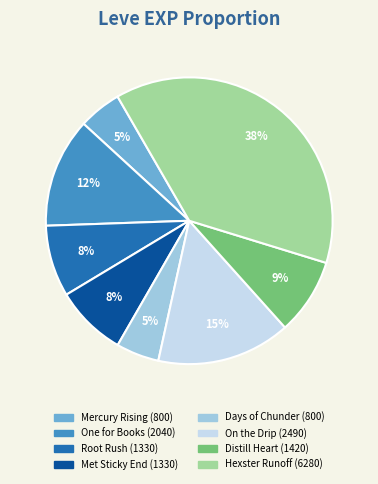

How many segments does this pie chart have?

8